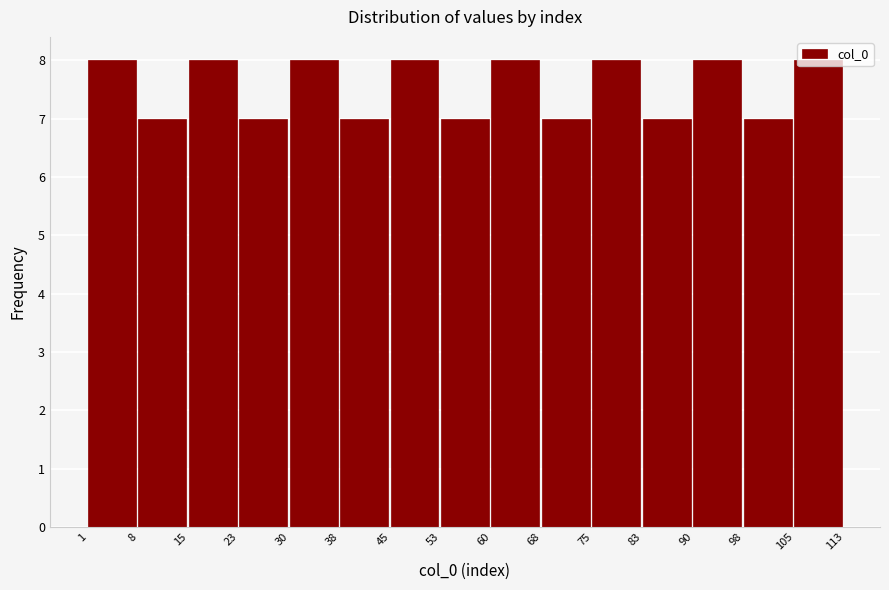

Reading left to right, transcribe this chart: for each bar, give the range it covers on the x-axis and its height. The values are not printed on the chart, so give them approximately, as read against the axis.

1 to 8: 8
8 to 15: 7
15 to 23: 8
23 to 30: 7
30 to 38: 8
38 to 45: 7
45 to 53: 8
53 to 60: 7
60 to 68: 8
68 to 75: 7
75 to 83: 8
83 to 90: 7
90 to 98: 8
98 to 105: 7
105 to 113: 8